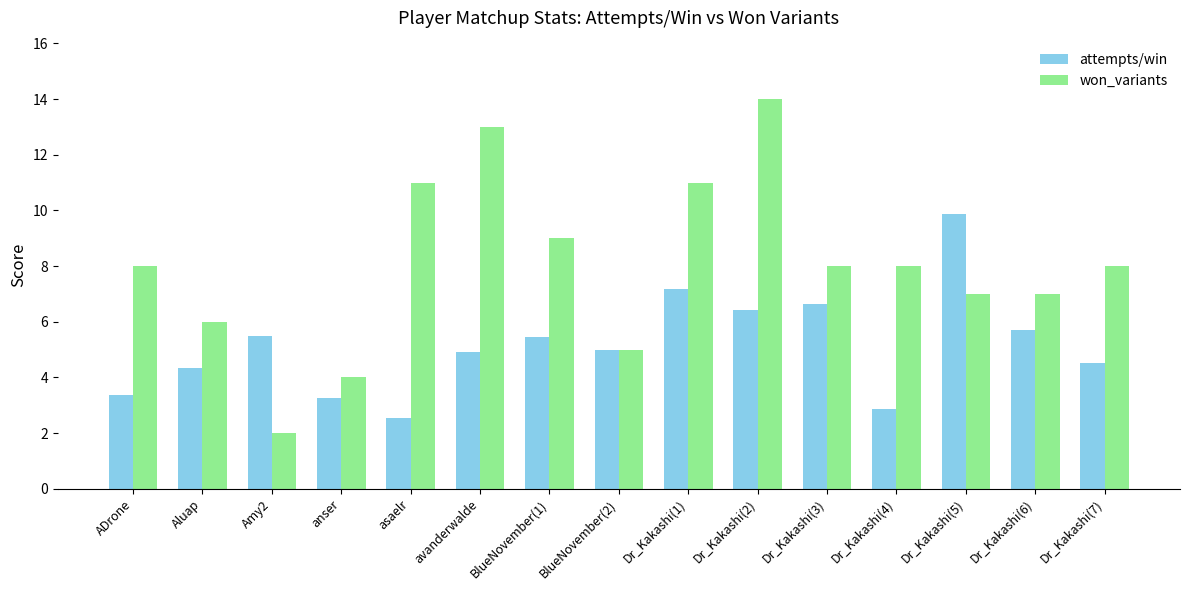

What is the maximum value shown in the chart?

14.0